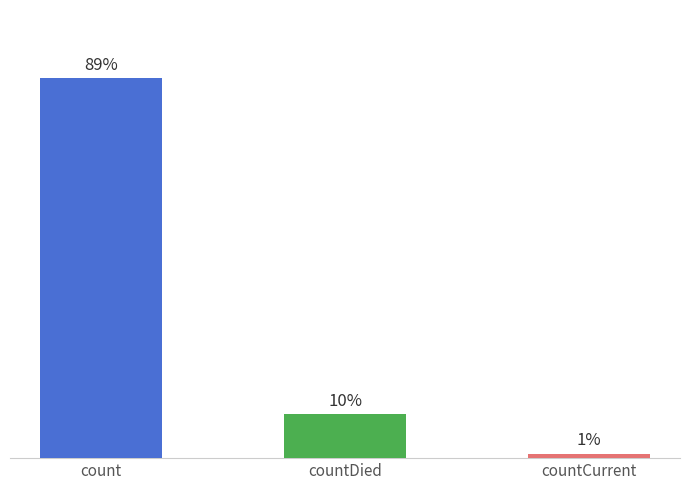

How many values exceed 13343?

1